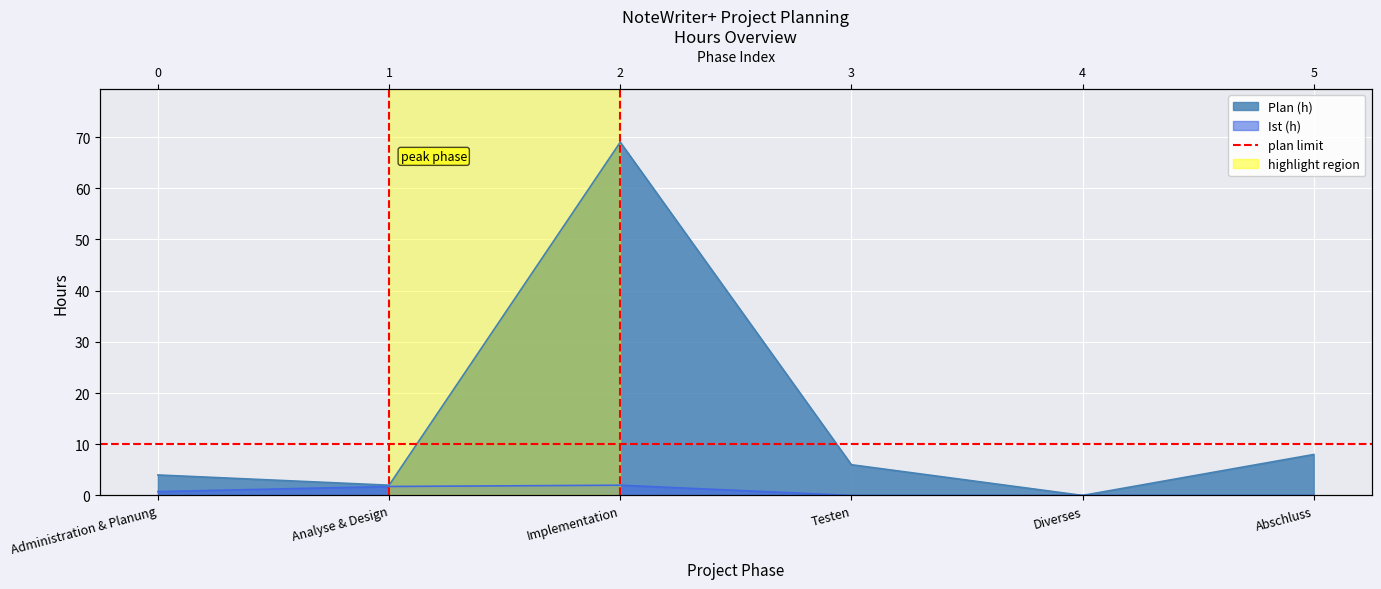

At which category is the sum across all series the highest?

Implementation